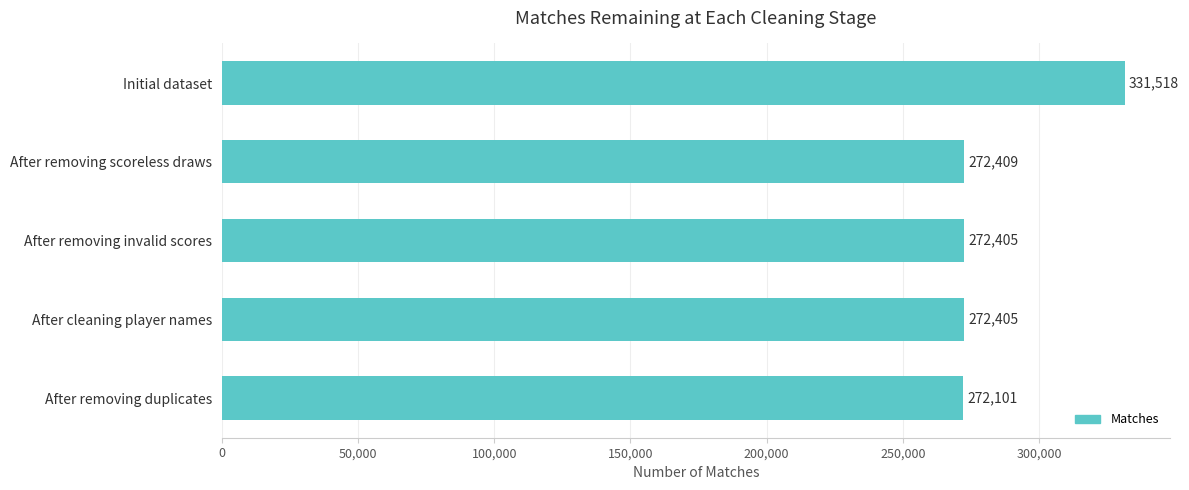

The value at After removing scoreless draws is 272409. True or false?

True